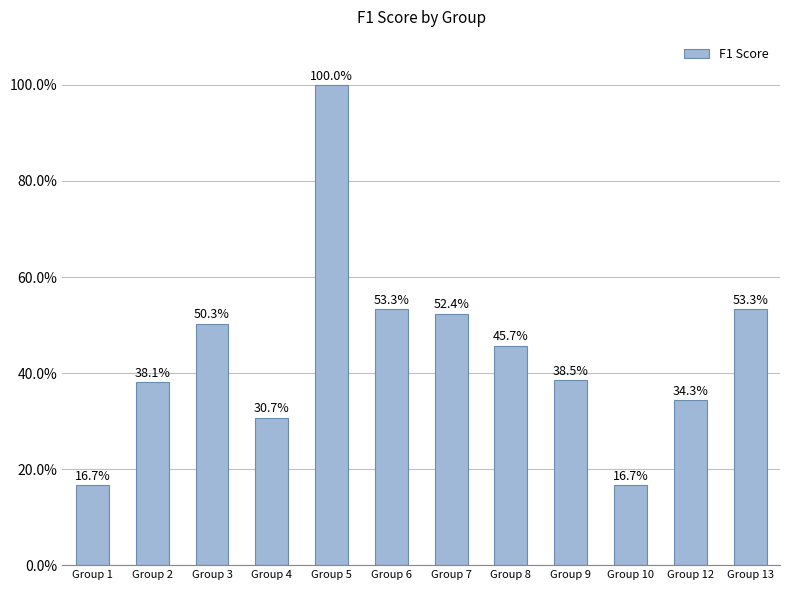

How many bars are there in total?

12